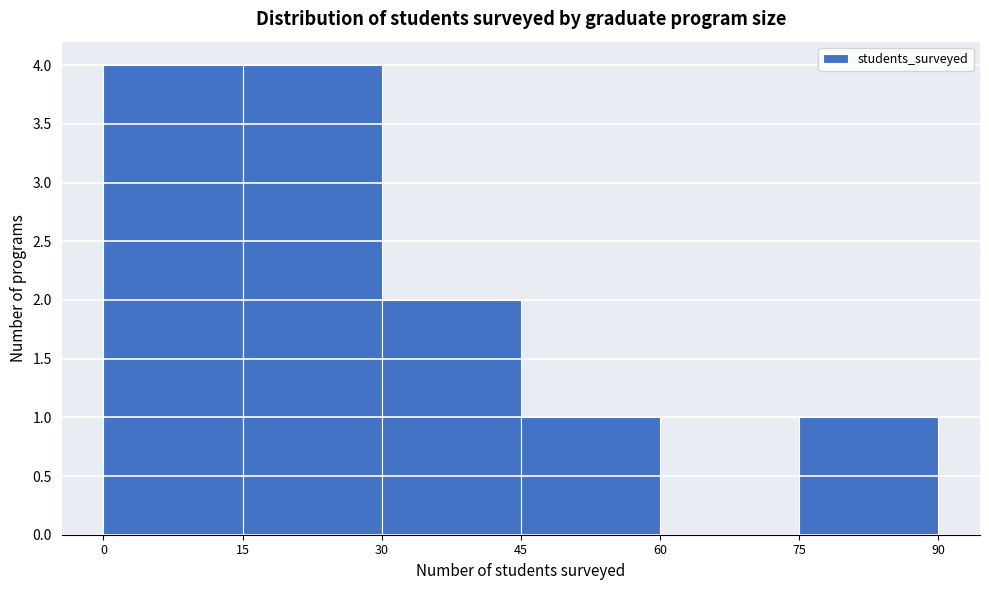

Reading left to right, transcribe this chart: for each bar, give the range it covers on the x-axis and its height. The values are not printed on the chart, so give them approximately, as read against the axis.

0 to 15: 4
15 to 30: 4
30 to 45: 2
45 to 60: 1
60 to 75: 0
75 to 90: 1